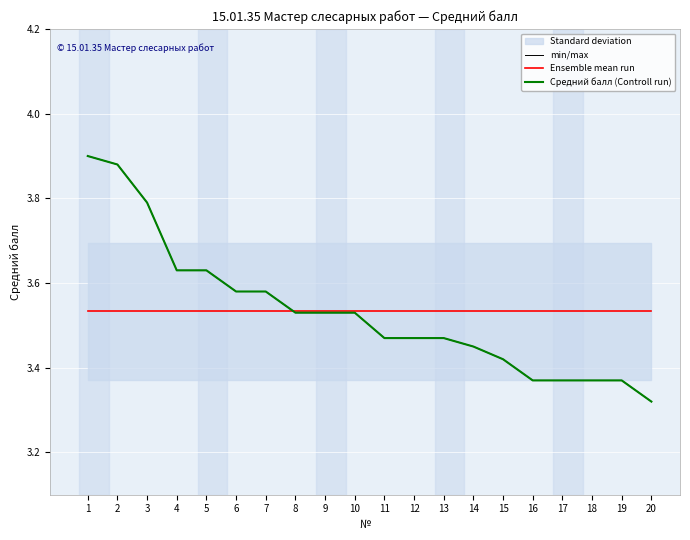

What is the minimum value for Средний балл (Controll run)?

3.3